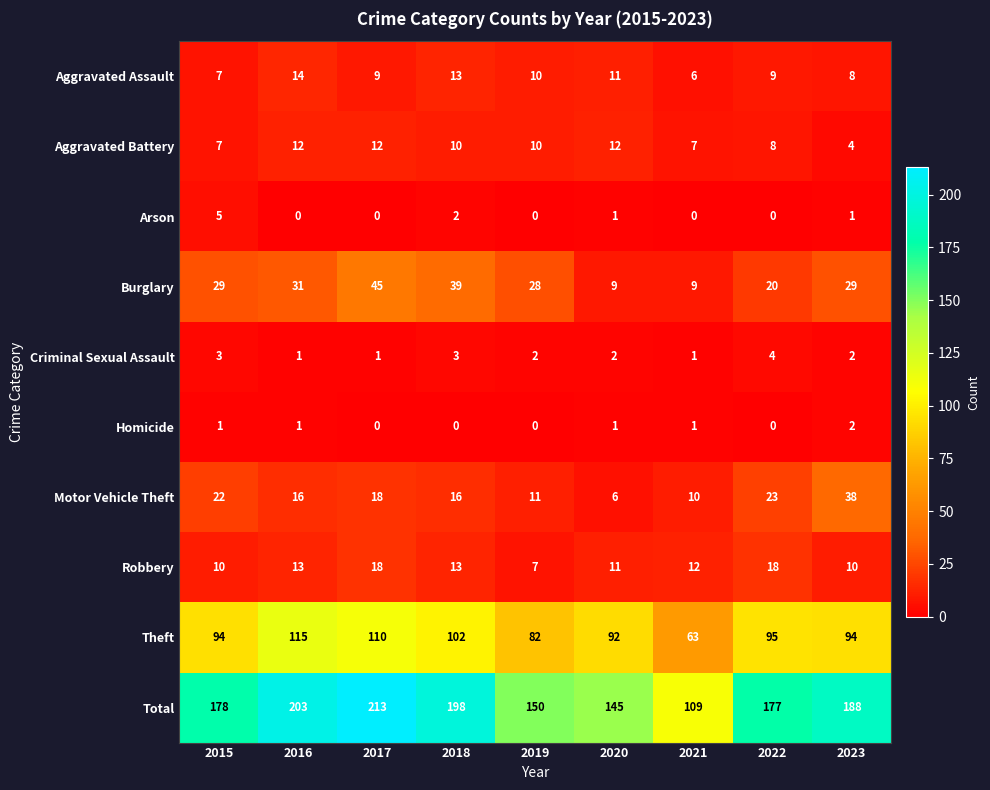

List the series in order of their peak value, highest first.

Total, Theft, Burglary, Motor Vehicle Theft, Robbery, Aggravated Assault, Aggravated Battery, Arson, Criminal Sexual Assault, Homicide